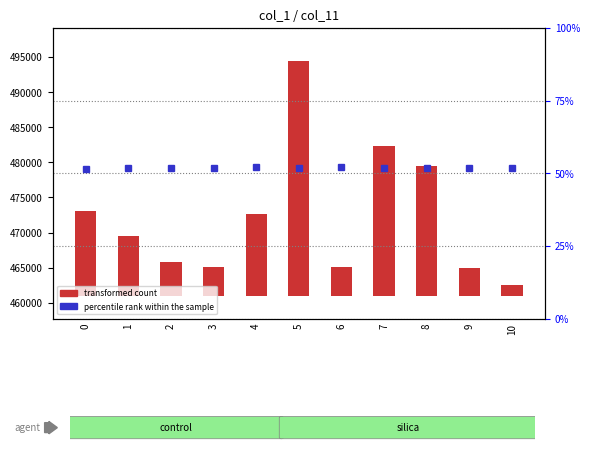

Reading left to right, transcribe all the data shown in this chart.

transformed count: 0=12091.7	1=8591.7	2=4799.7	3=4215.7	4=11757.7	5=33424.7	6=4132.7	7=21382.7	8=18549.7	9=4008.7	10=1591.7
percentile rank within the sample: 0=51.6	1=51.8	2=51.7	3=51.7	4=52.0	5=51.8	6=52.0	7=51.8	8=51.8	9=51.9	10=51.9